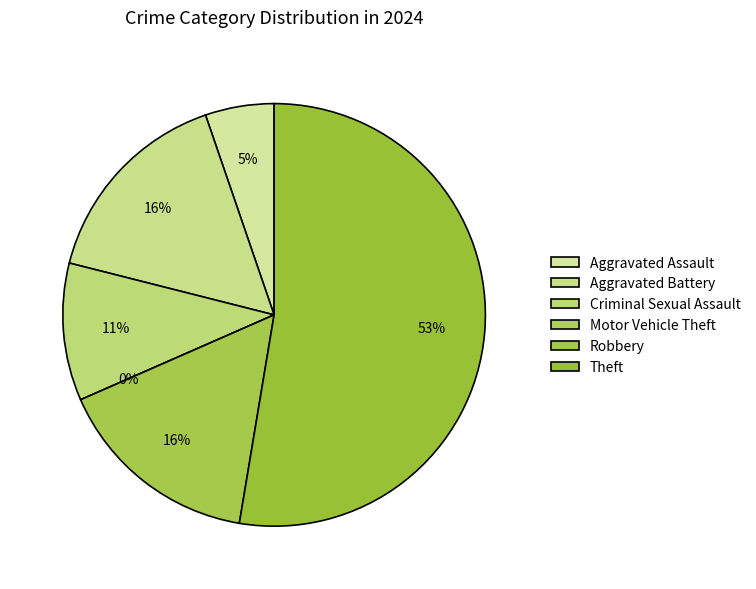

What percentage is the Theft slice, to the nearest percent?

53%